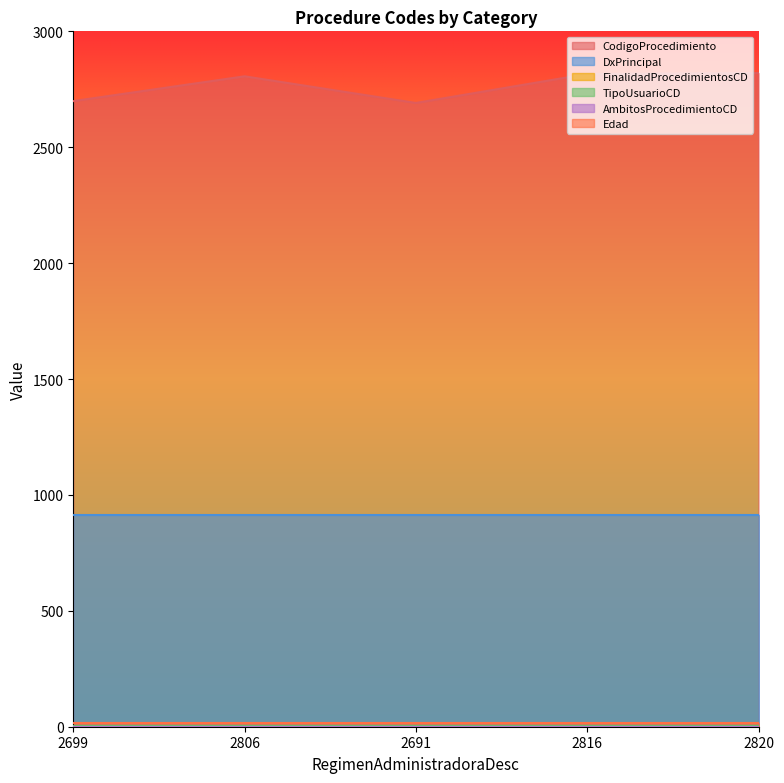

What value does the TipoUsuarioCD series have at 2806?

1